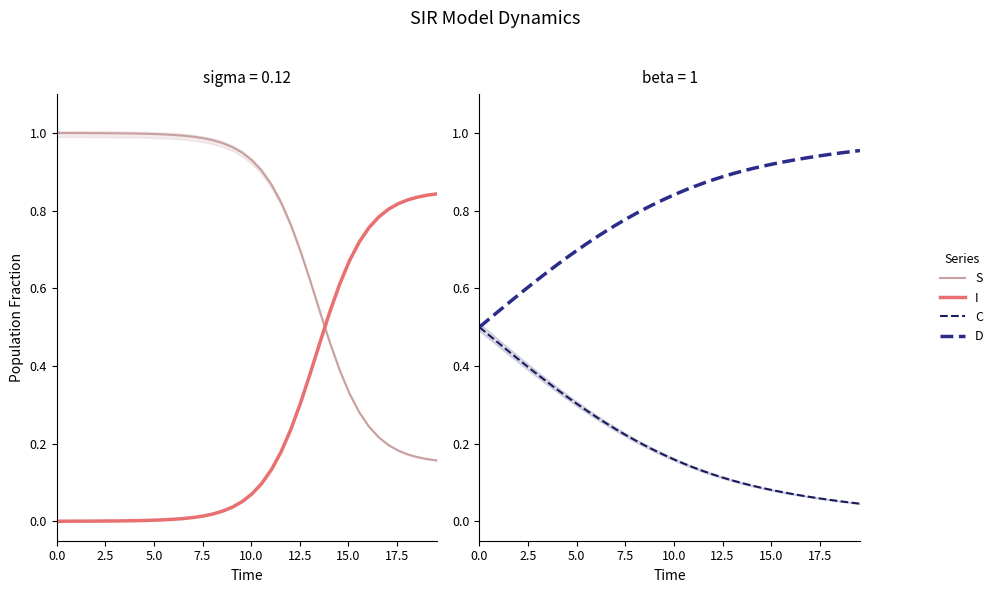

True or false: S has more than 2 interior local peaks.

False